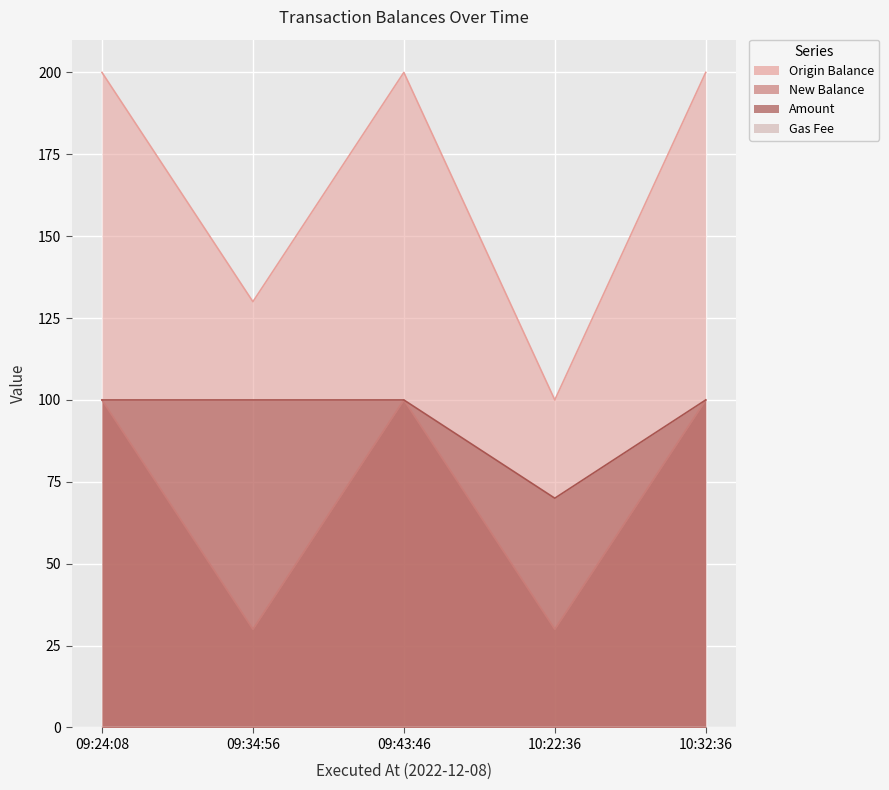

Which series has the largest range (max minus min)?

Origin Balance